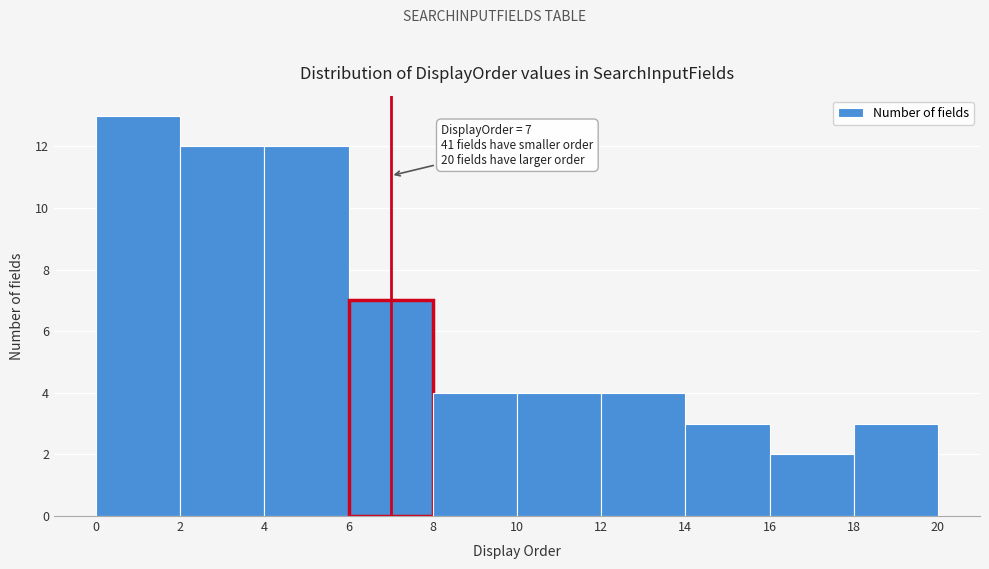

Which range on the x-axis has the tallest bar?

0 to 2